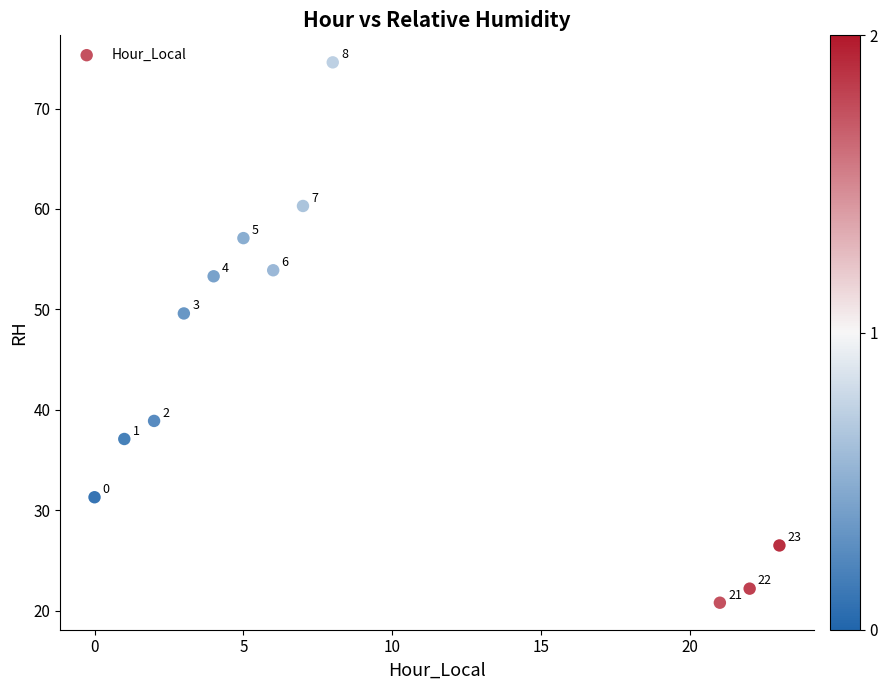

What is the range of Y values (max minus min)?

53.8